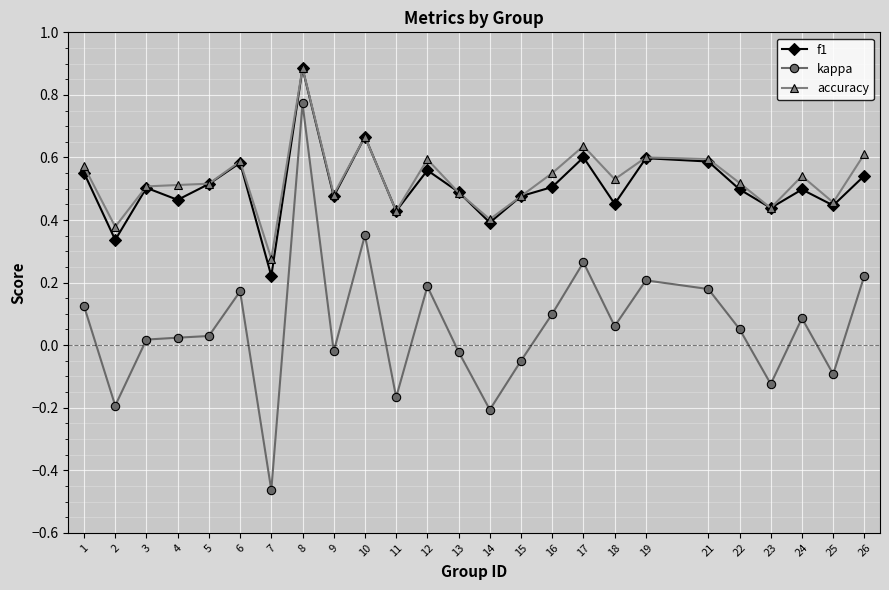

Where is the first local minimum for accuracy?

2